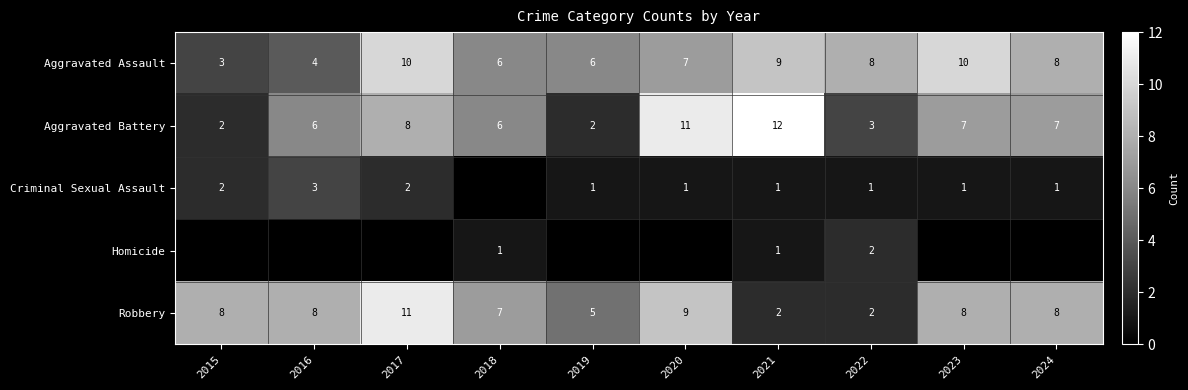

Is the value of Aggravated Battery at 2024 greater than the value of Robbery at 2022?

Yes